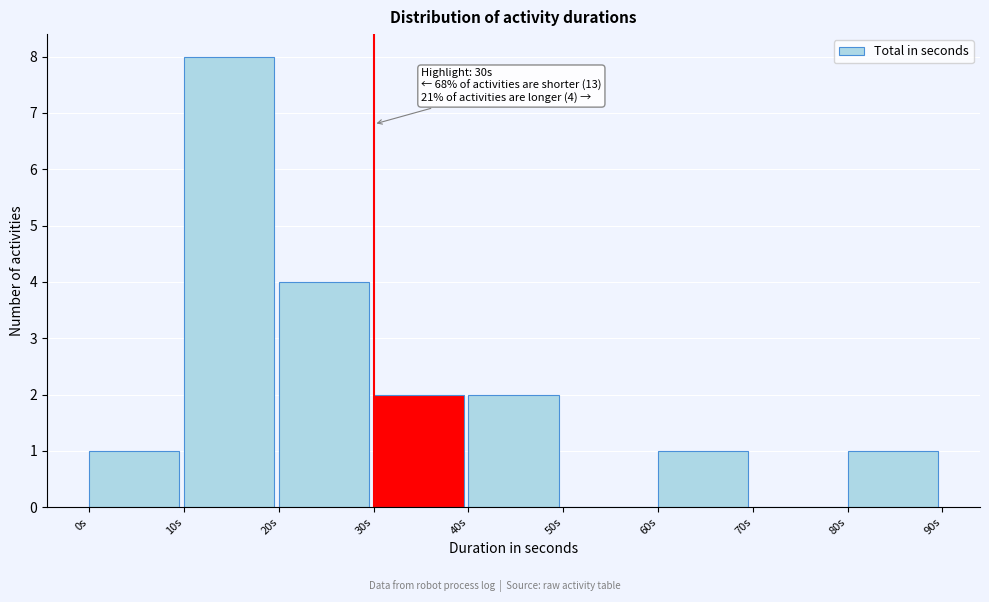

Over which range of the x-axis is the bar tallest?

10 to 20